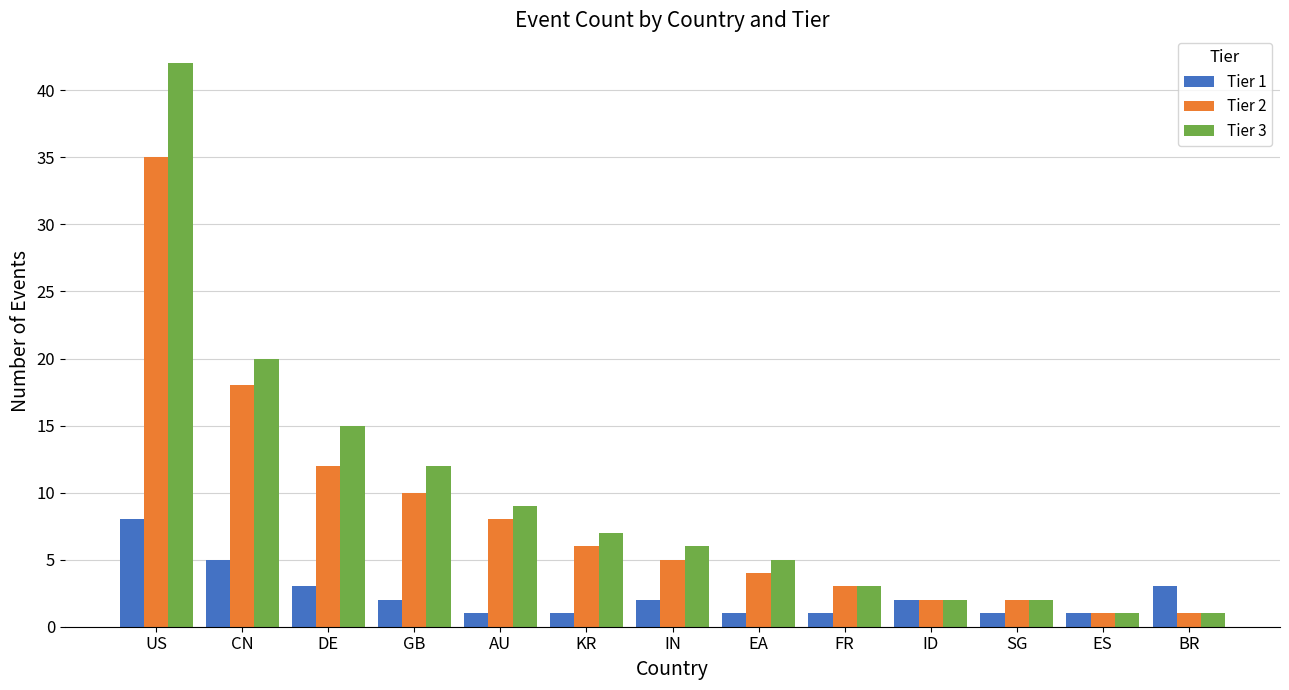

Which category has the highest value in the Tier 2 series?

US